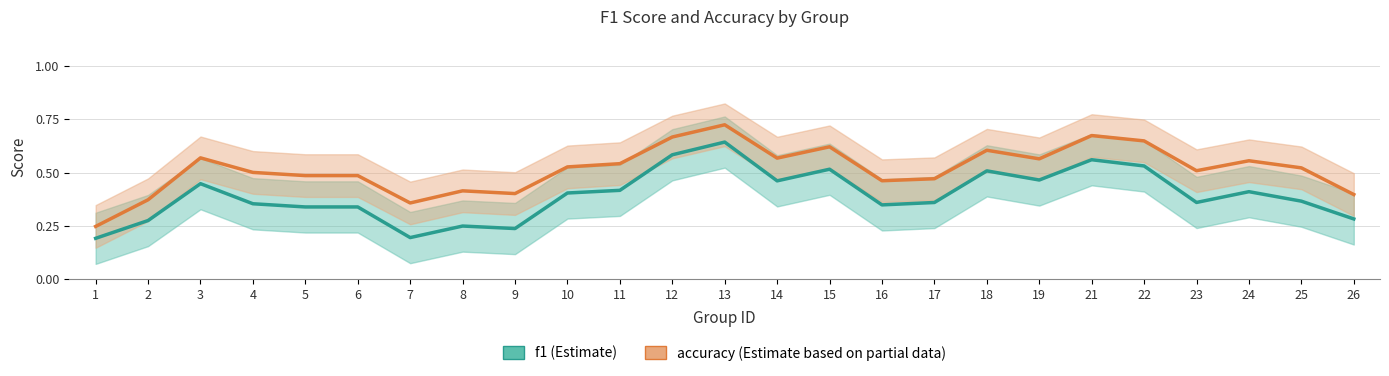

Is this an area chart (filled region under the line)?

No